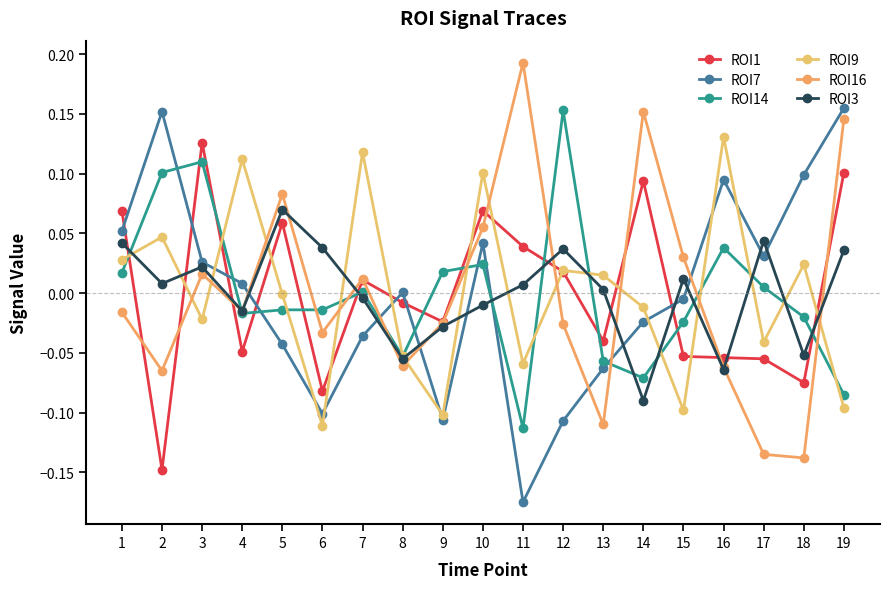

The value of ROI14 at 12 is 0.2. True or false?

True